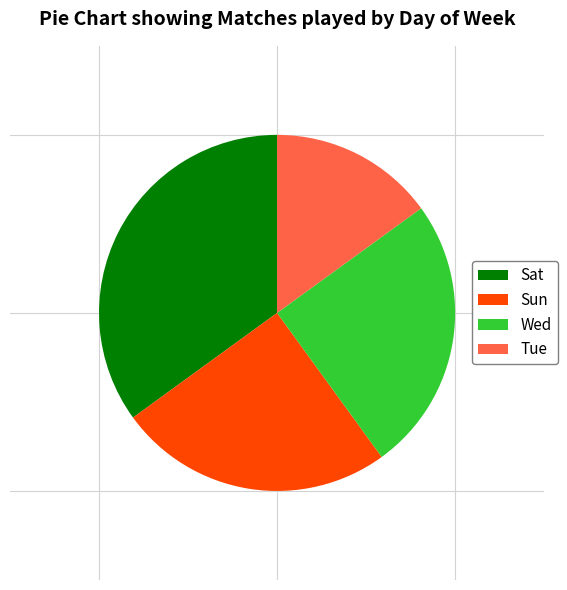

How many slices are in this pie chart?

4